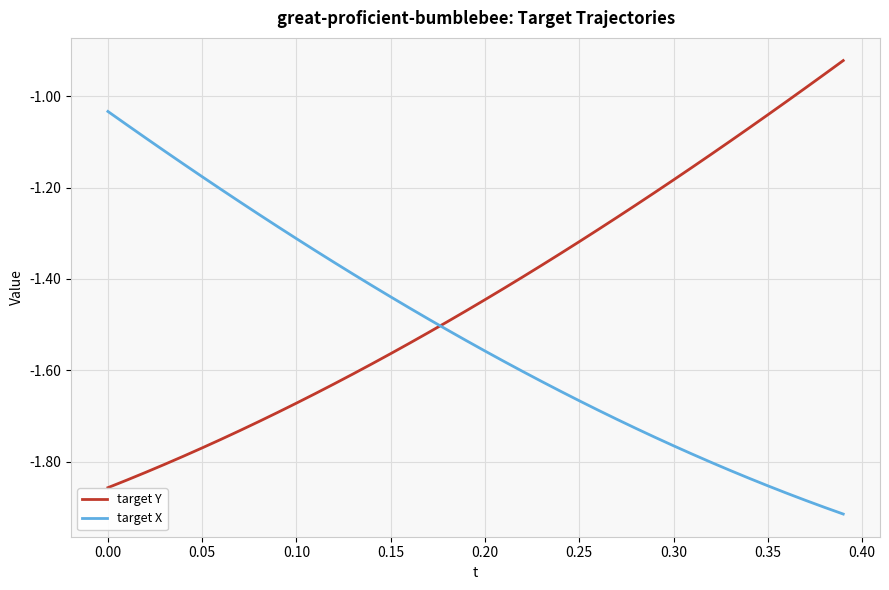

List the series in order of their overall mean, highest first.

target Y, target X